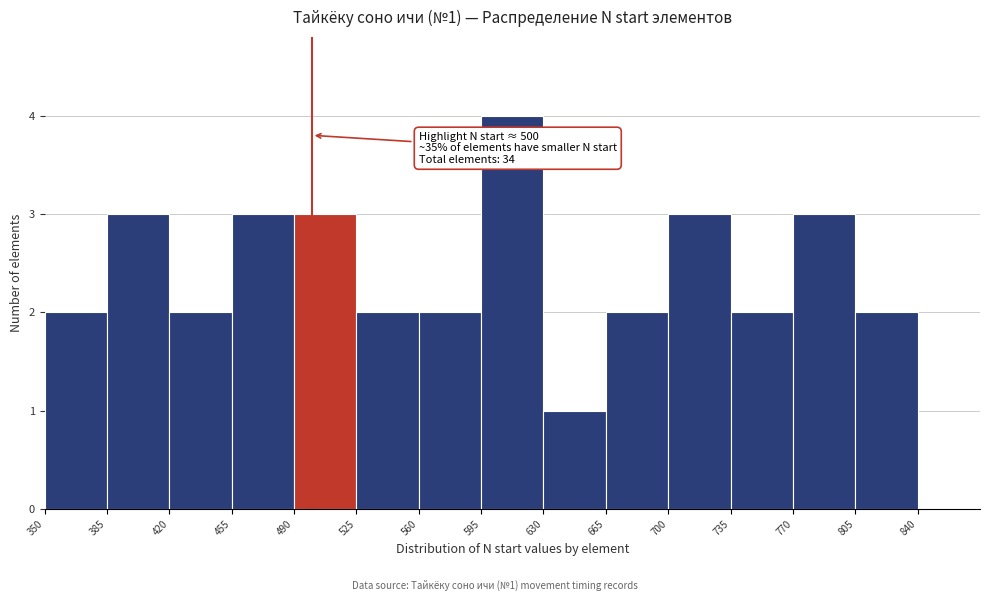

Which range on the x-axis has the tallest bar?

595 to 630